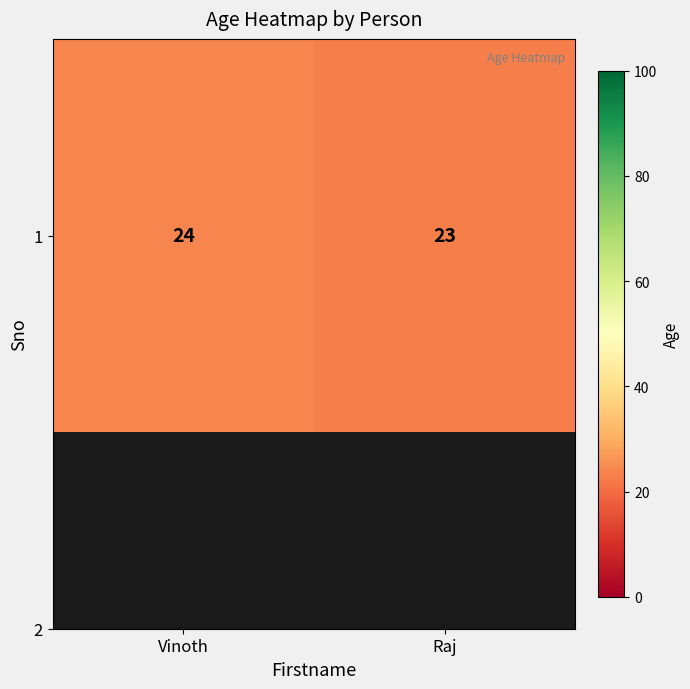

The chart shows a value of 24 at Vinoth. True or false?

True